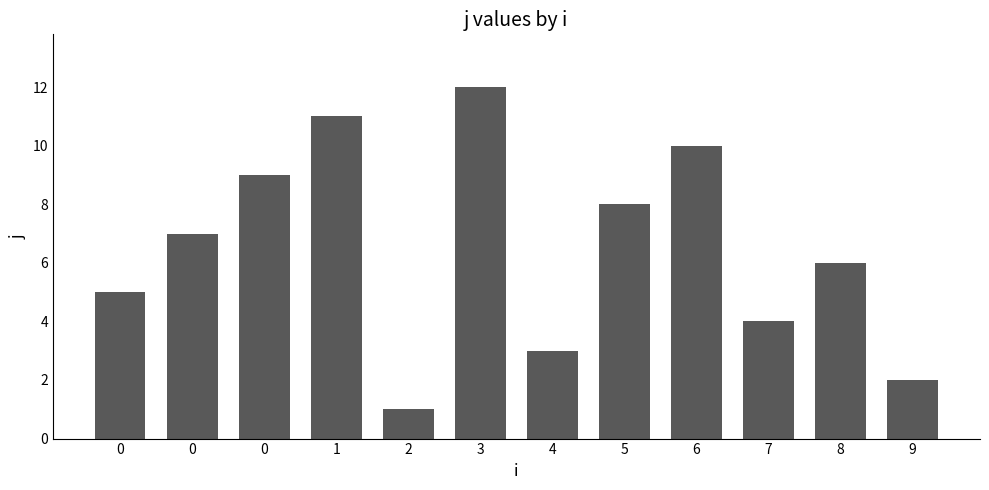

Are the bars horizontal?

No